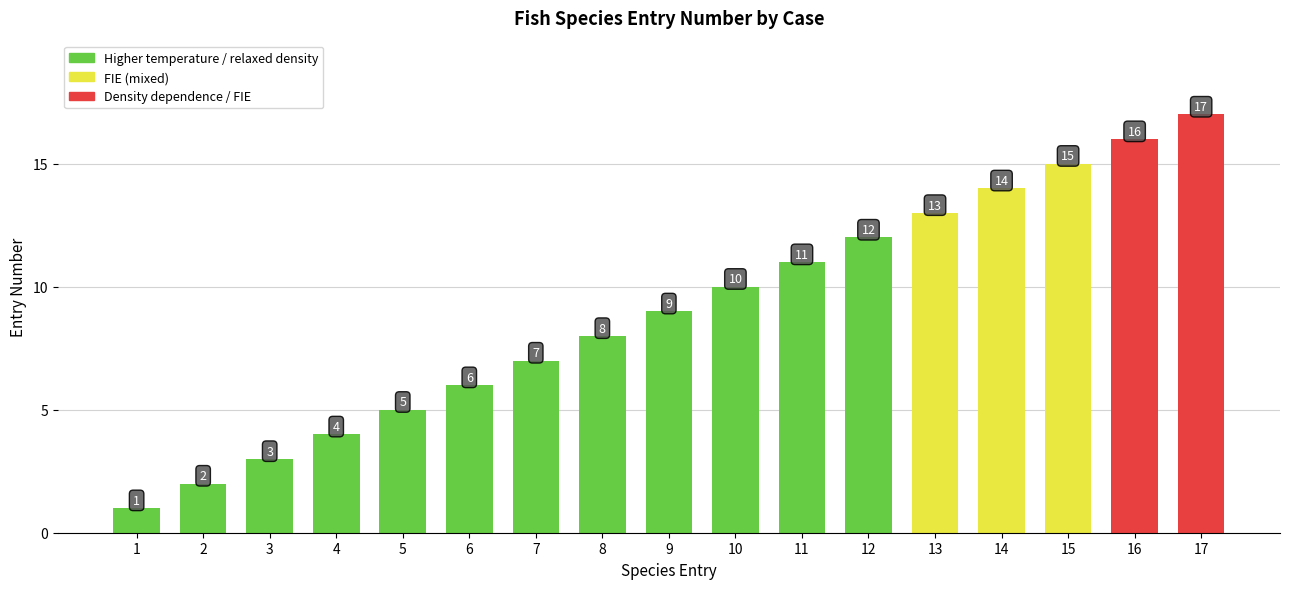

List the labels in order of value, largest first.

17, 16, 15, 14, 13, 12, 11, 10, 9, 8, 7, 6, 5, 4, 3, 2, 1